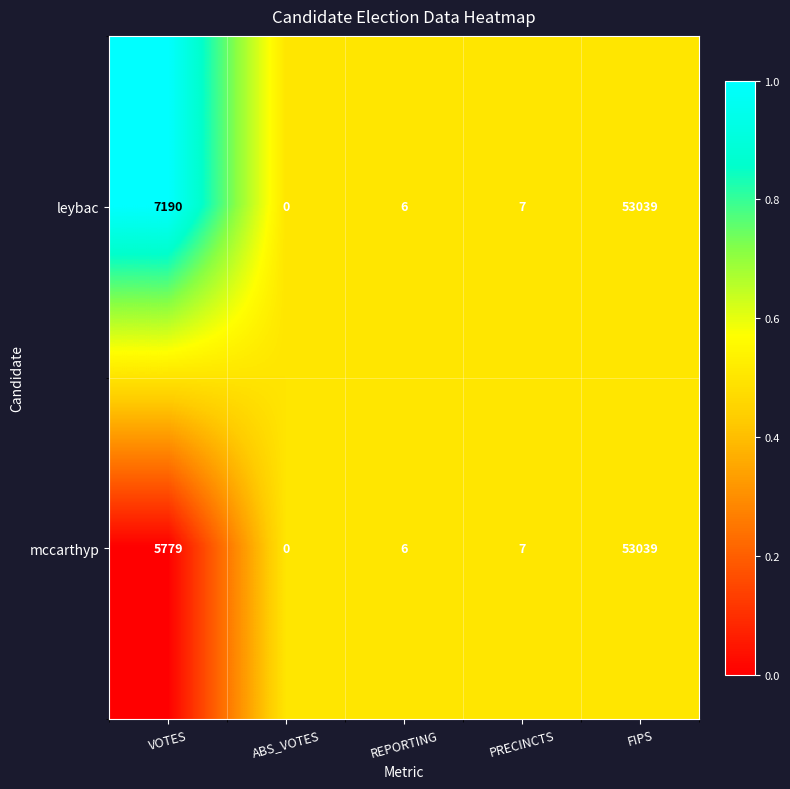

The mccarthyp series shows 1664 at VOTES. True or false?

False